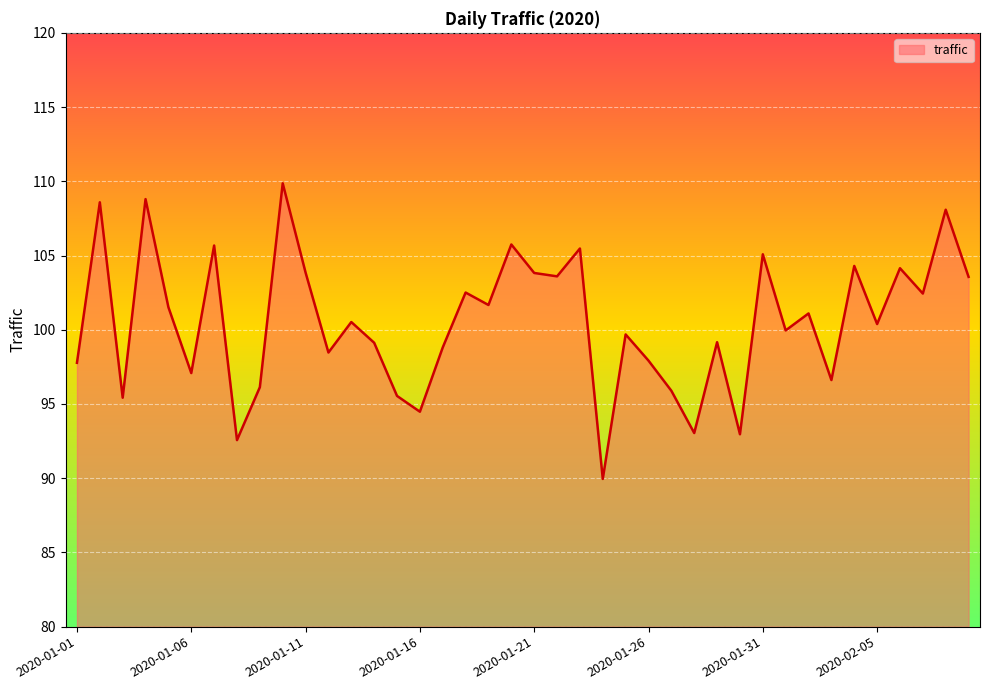

How many lines are shown in the chart?

1